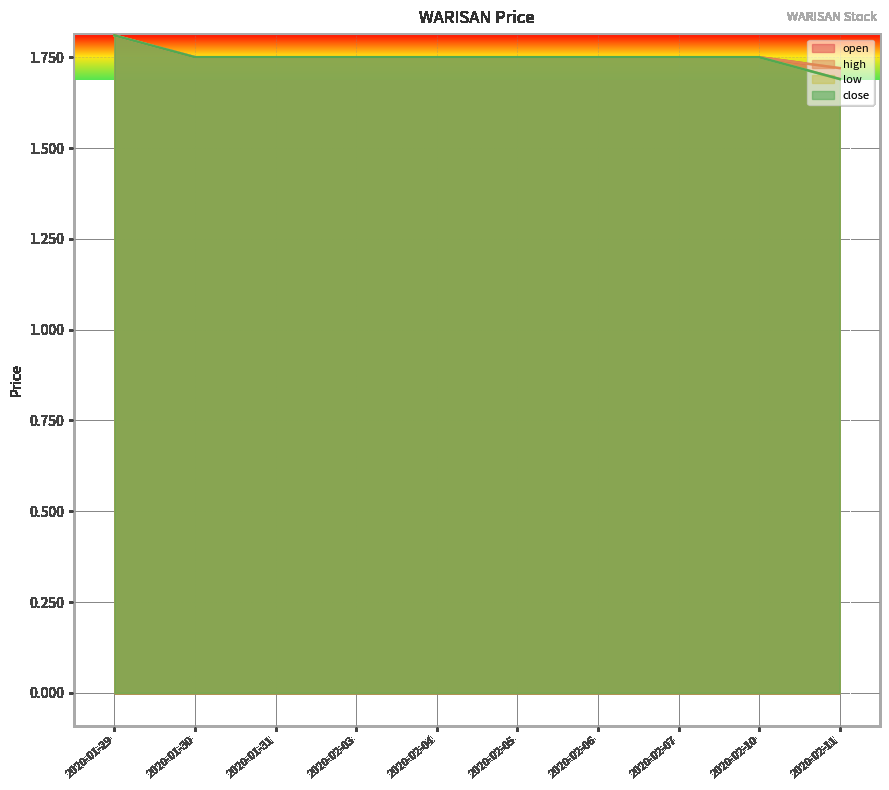

The high series shows 0.6 at 2020-02-07. True or false?

False